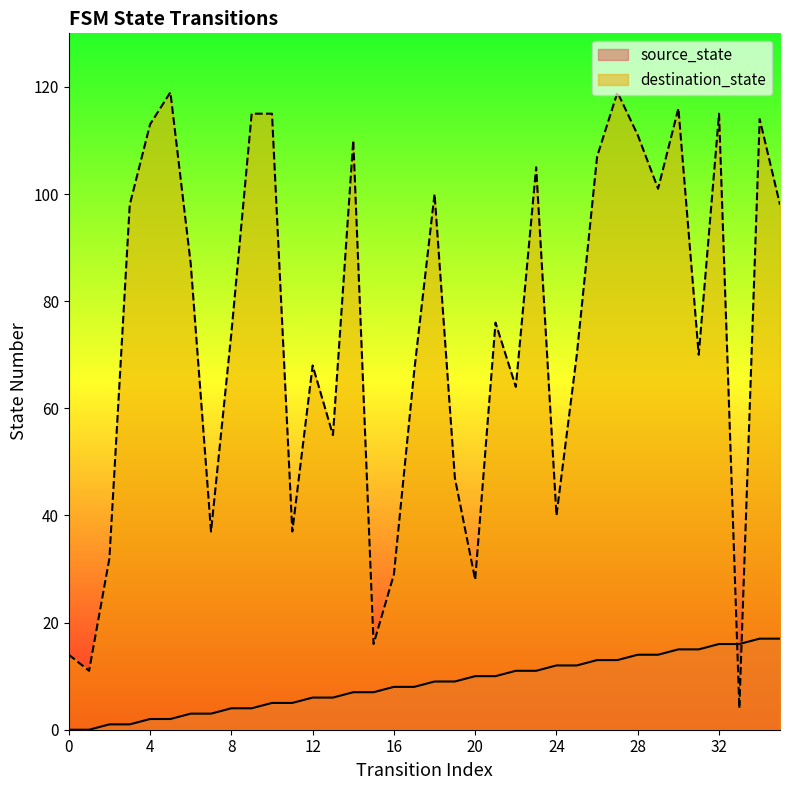

How many lines are shown in the chart?

2